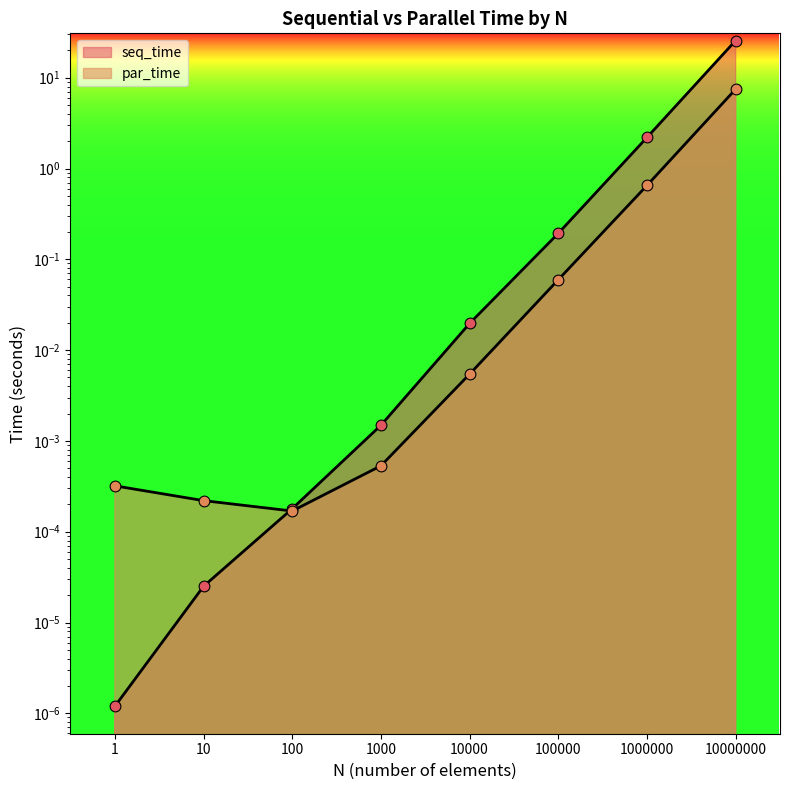

Which series contains the lowest Y value?

seq_time